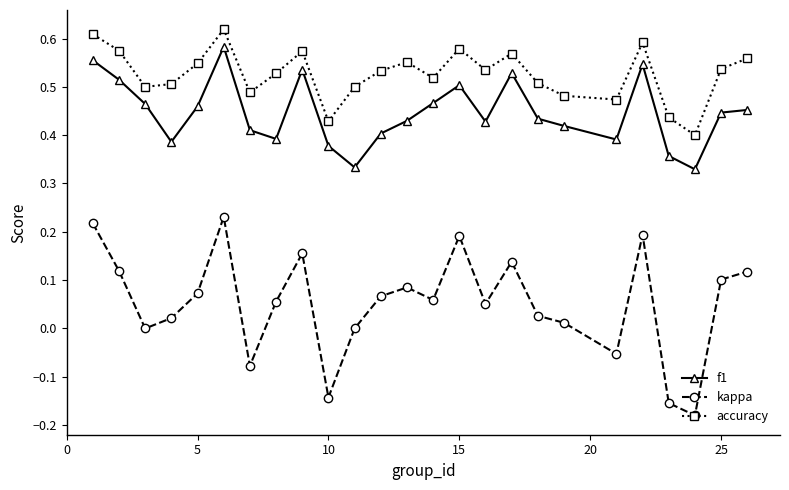

True or false: accuracy has more than 0 interior local peaks.

True